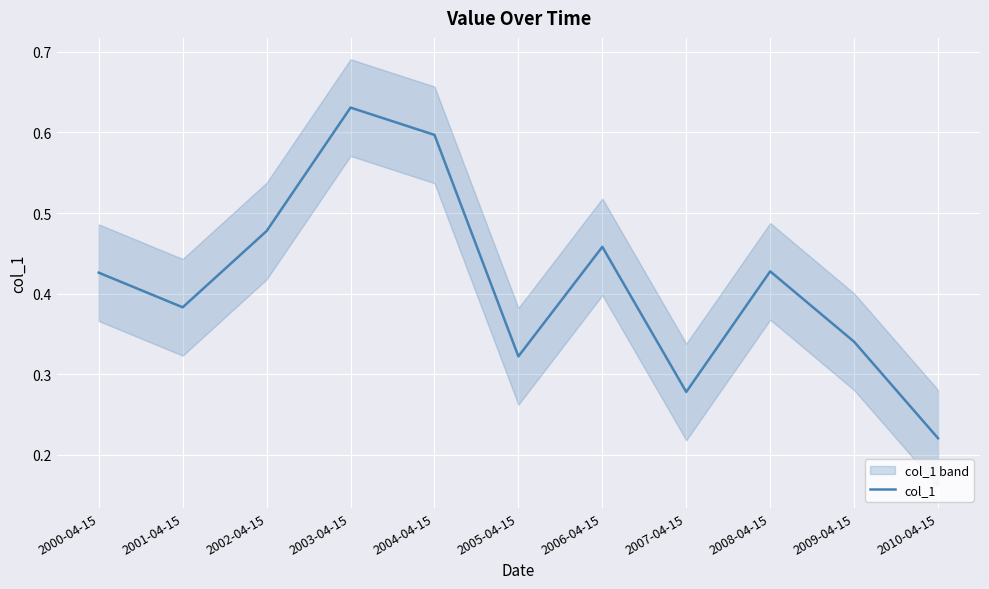

At which category does the data reach its first local valley?

2001-04-15